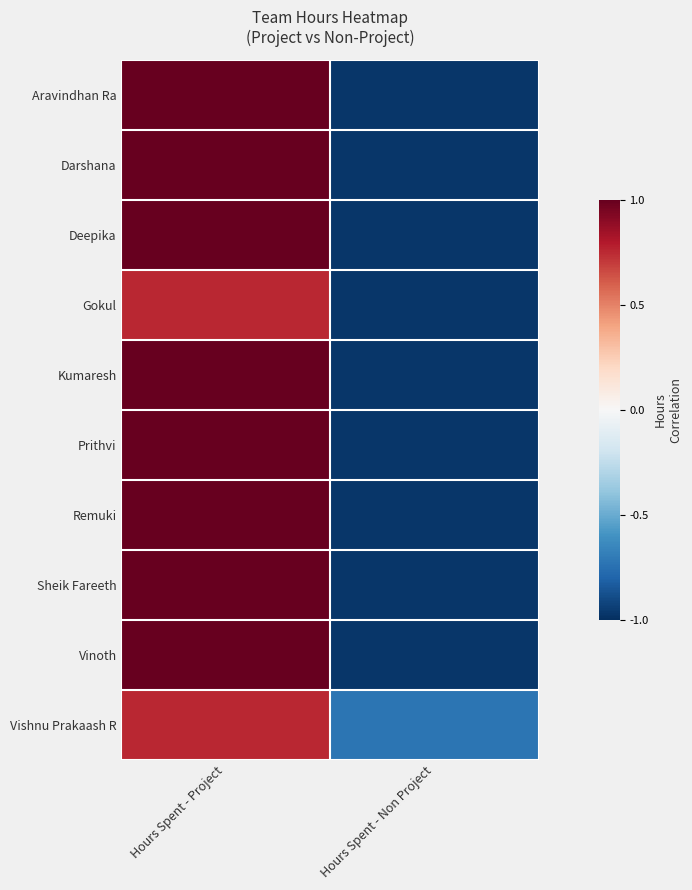

Rank the series by their maximum value, from highest to lowest.

Aravindhan Ra, Darshana, Deepika, Kumaresh, Prithvi, Remuki, Sheik Fareeth, Vinoth, Gokul, Vishnu Prakaash R